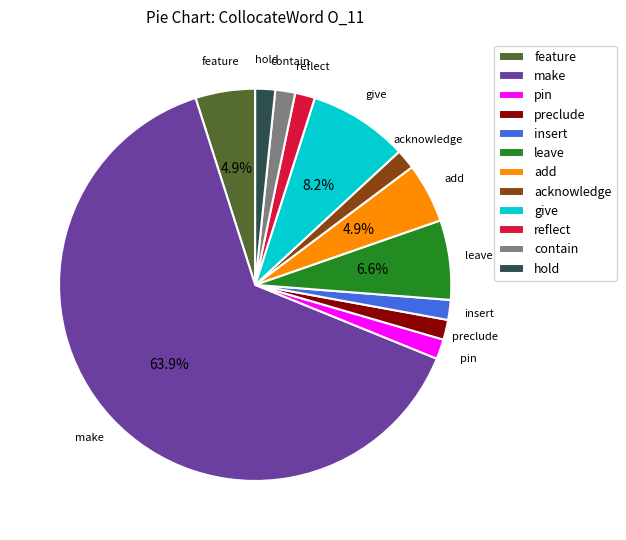

What is the largest slice in the pie chart?

make